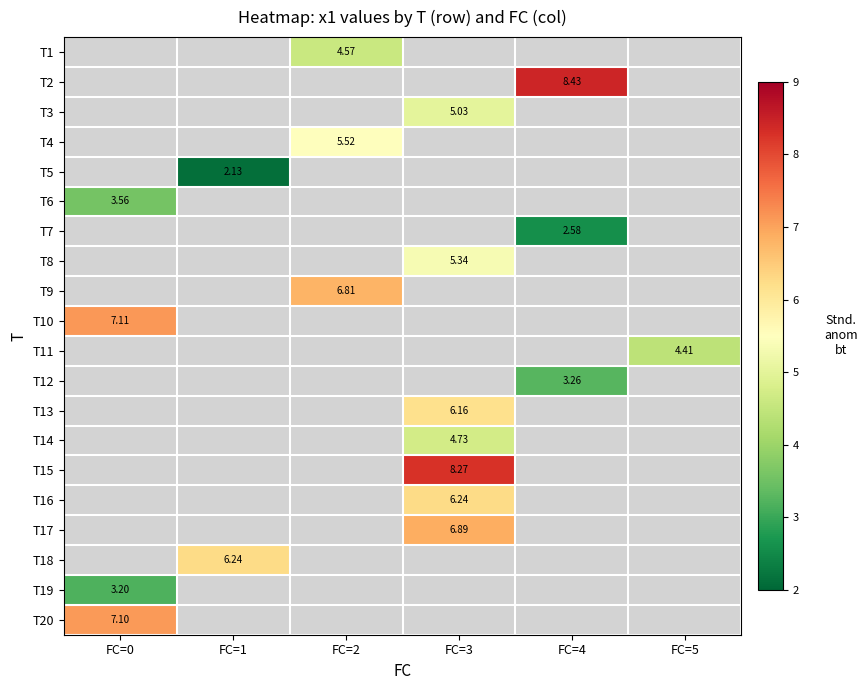

How many values in T13 are above zero?

1